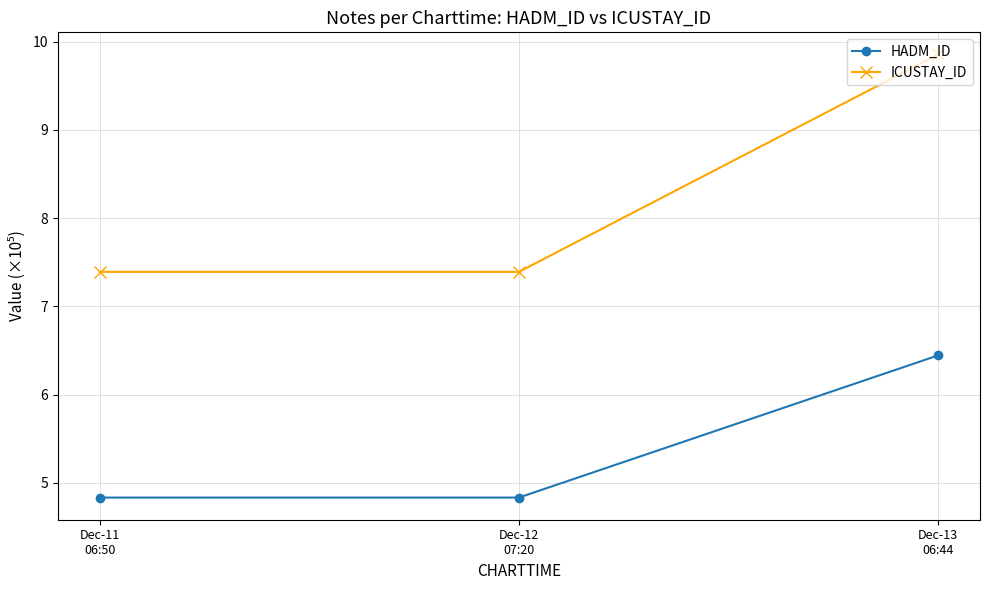

Which series has the largest total across all categories?

ICUSTAY_ID